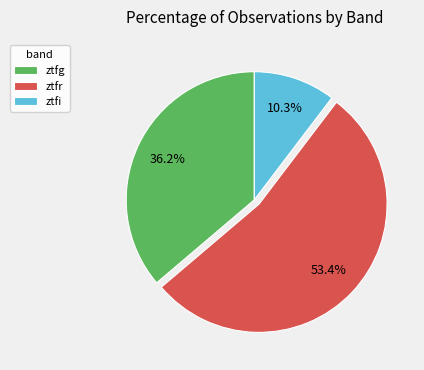

Which slice represents more than half of the pie?

ztfr